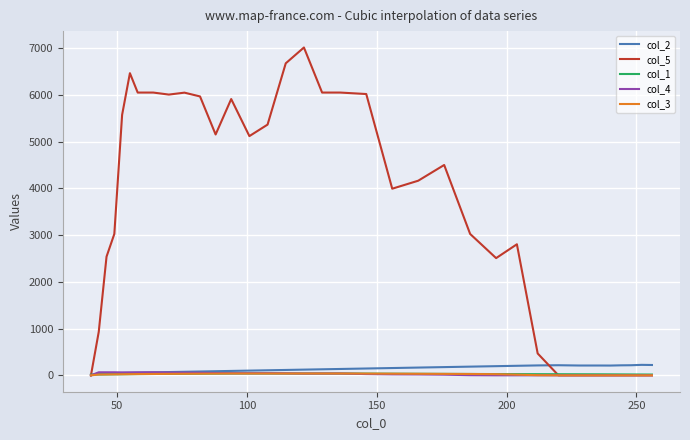

Which series has the largest total across all categories?

col_5